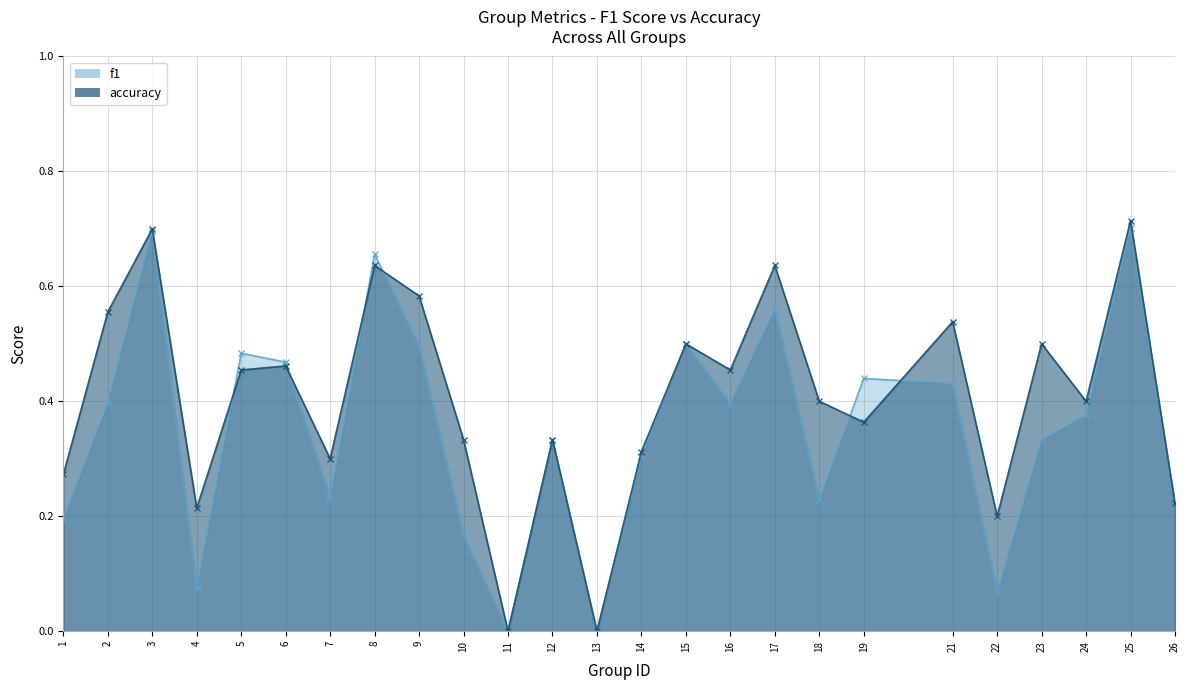

Between 19 and 15, which is larger?

15